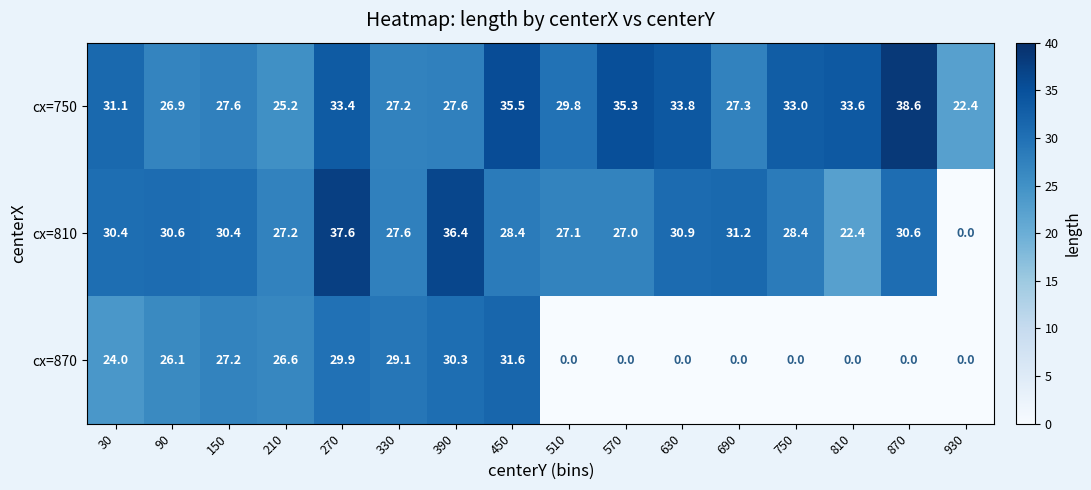

List the series in order of their peak value, lowest first.

cx=870, cx=810, cx=750